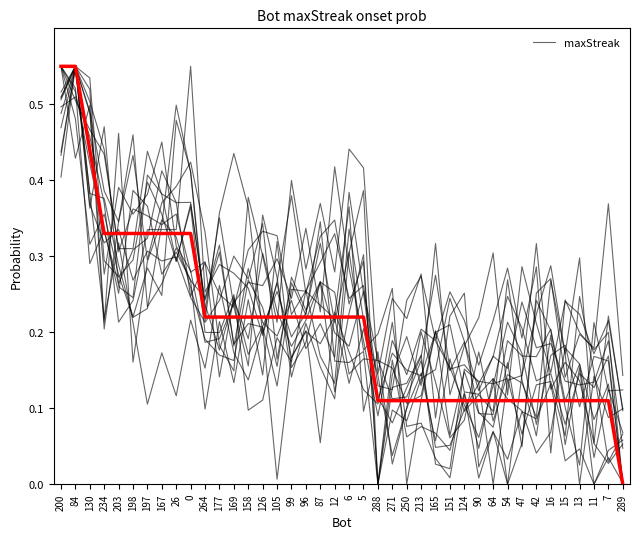

At which label is the value closest to 0?

289